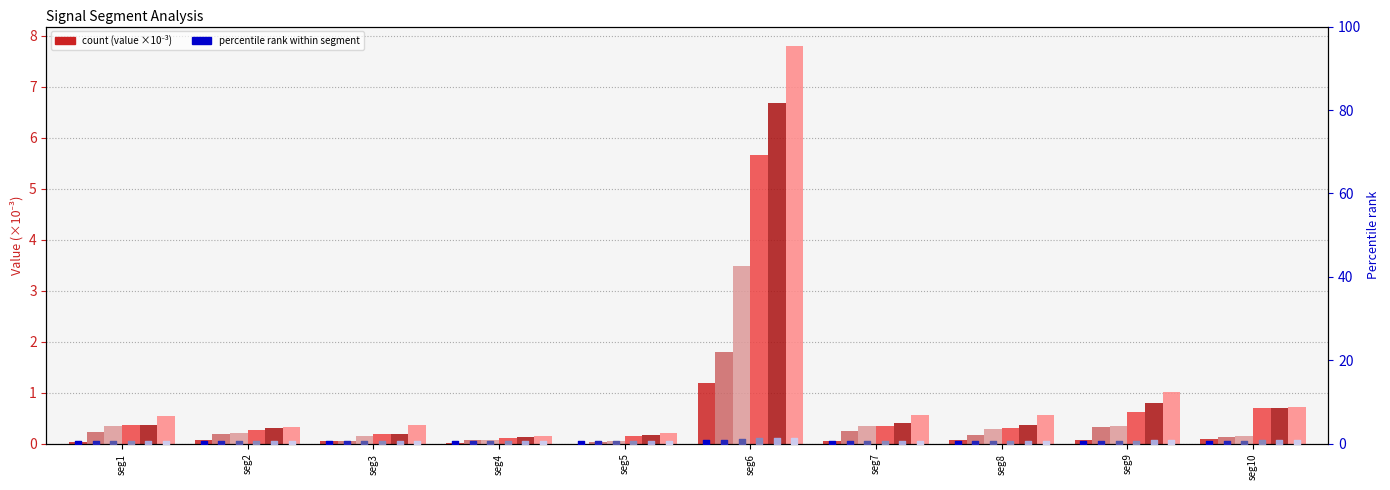

At how many categories does at least one series exceed 4?

1